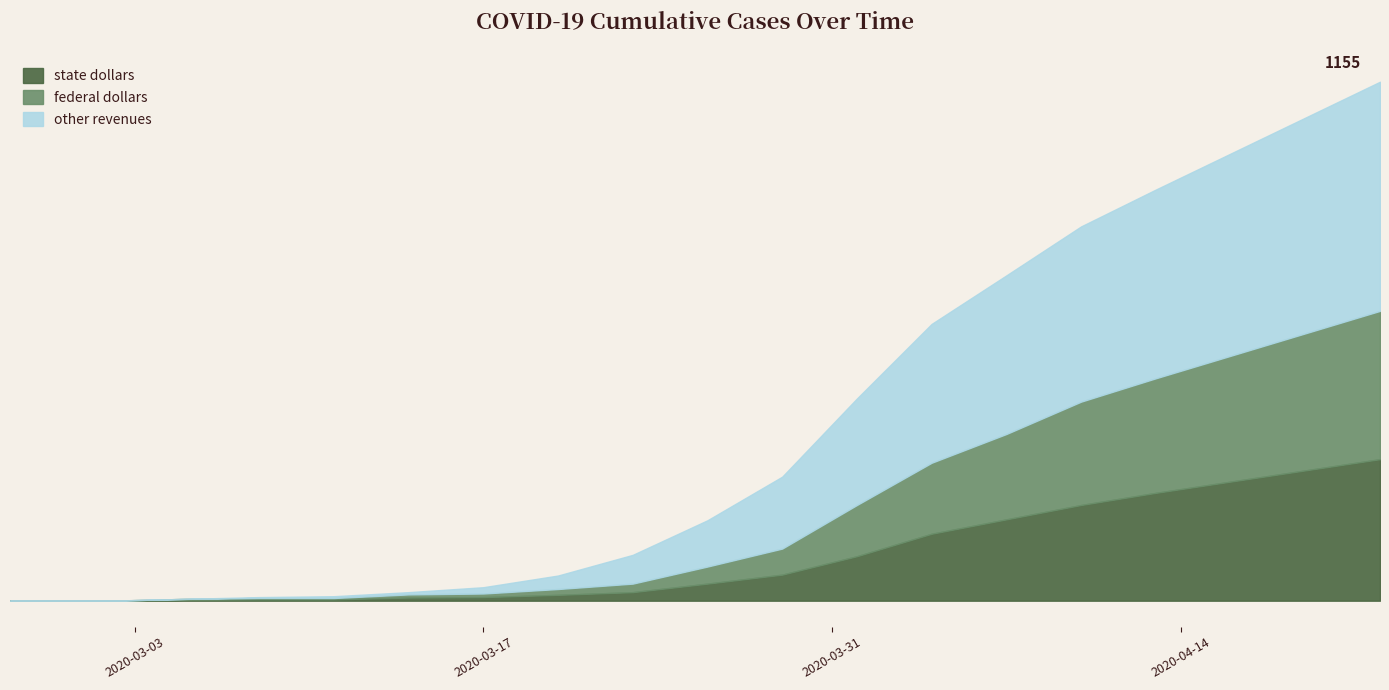

At 2020-04-10, list the series in order from smallest to largest.

Series 2, Series 1, Series 0